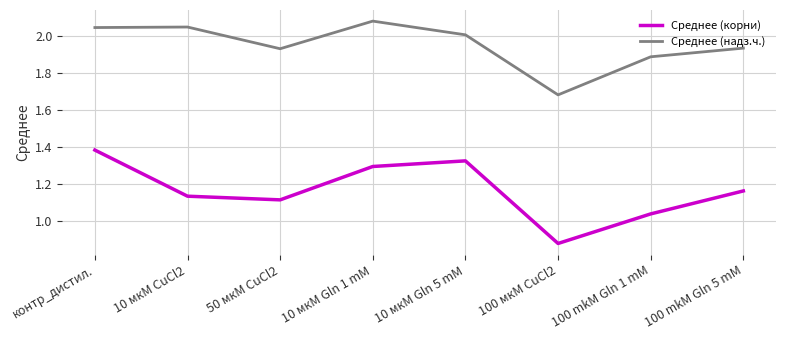

What is the difference between the highest and lowest values at 100 мкМ CuCl2?

0.8